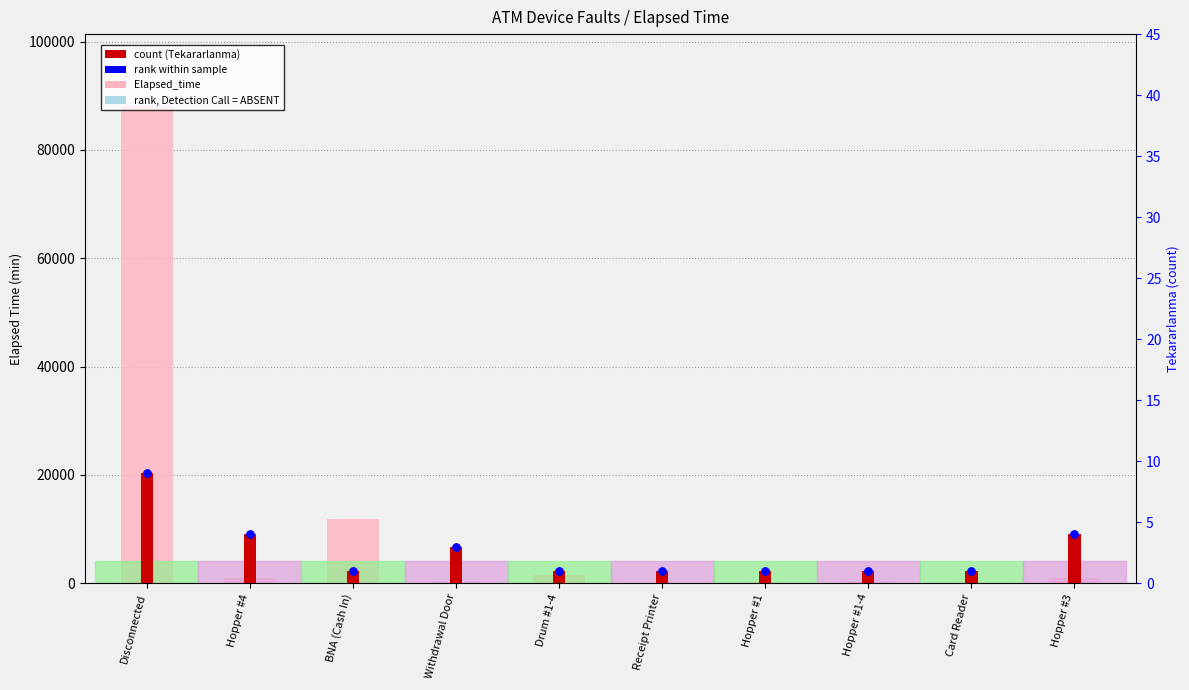

What is the total value across all series at Hopper #1-4?

192